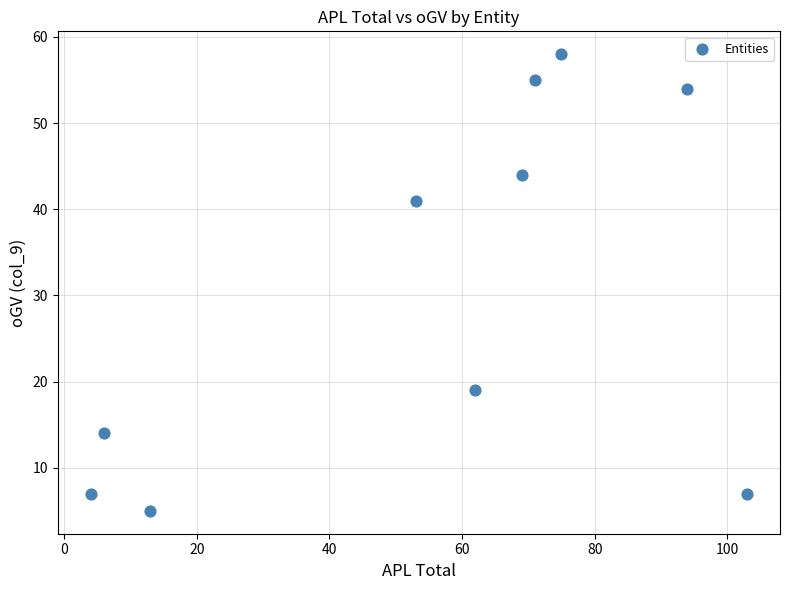

What is the range of Y values (max minus min)?

53